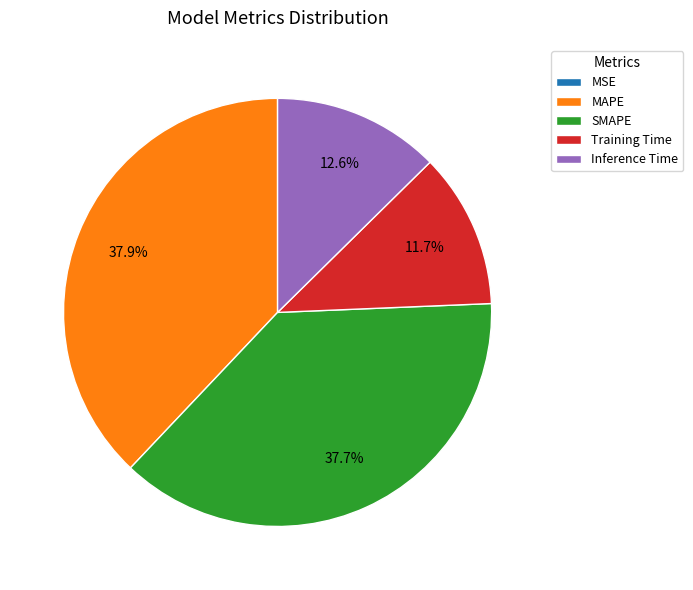

Is Training Time the majority of the pie?

No